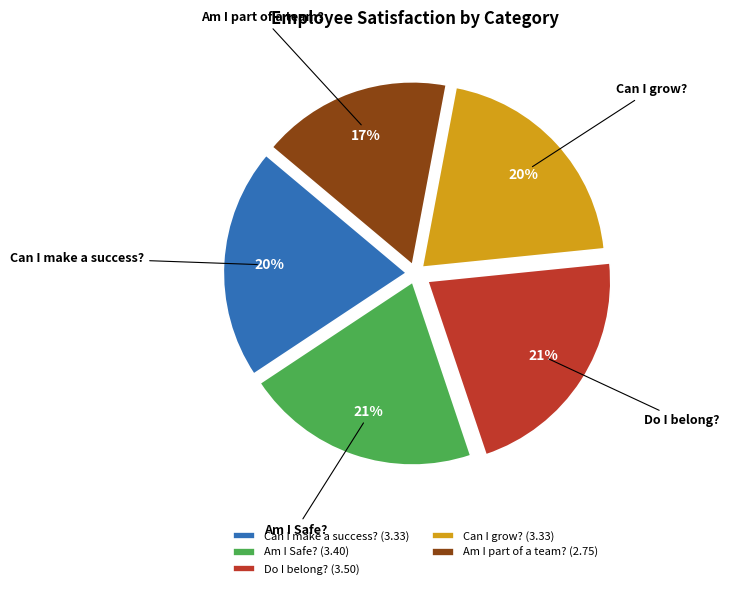

What percentage is the Do I belong? slice, to the nearest percent?

21%